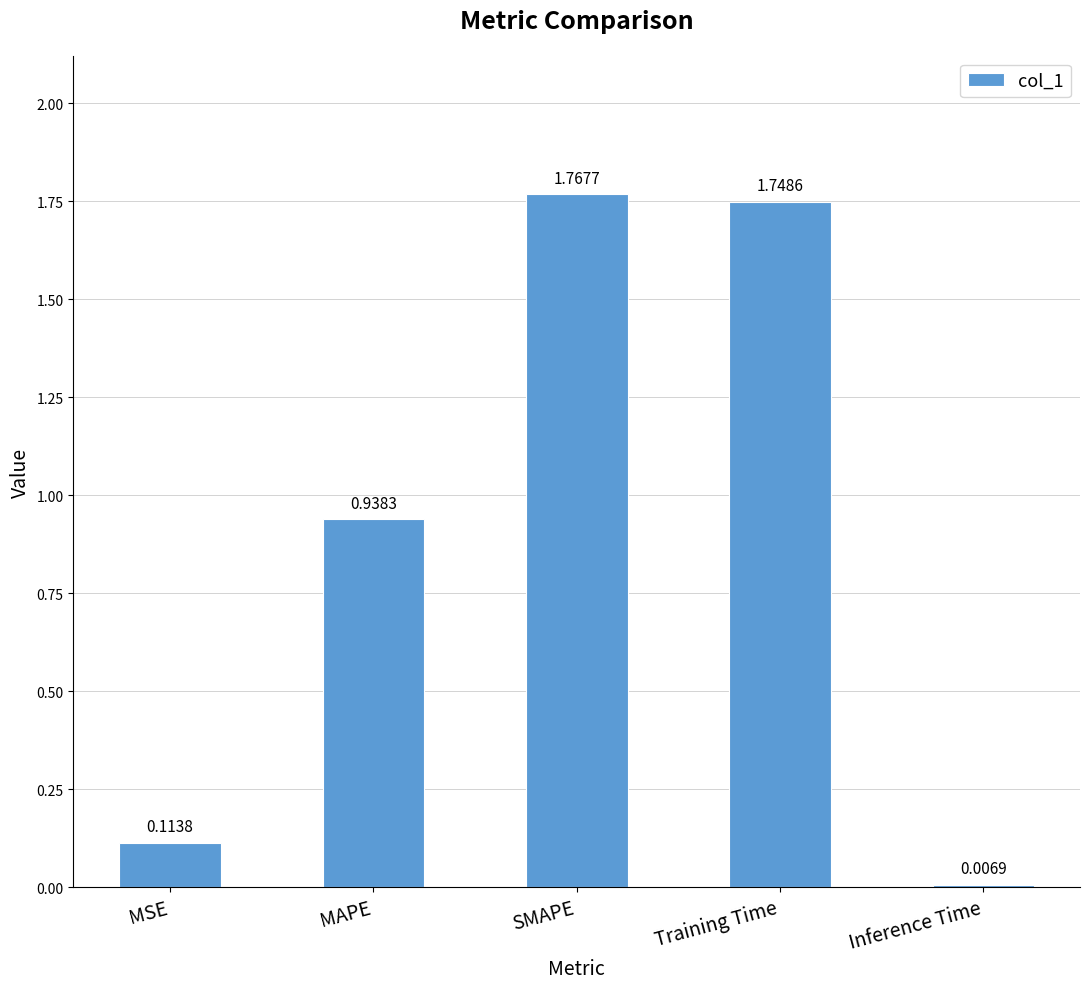

What is the sum of all values?

4.6